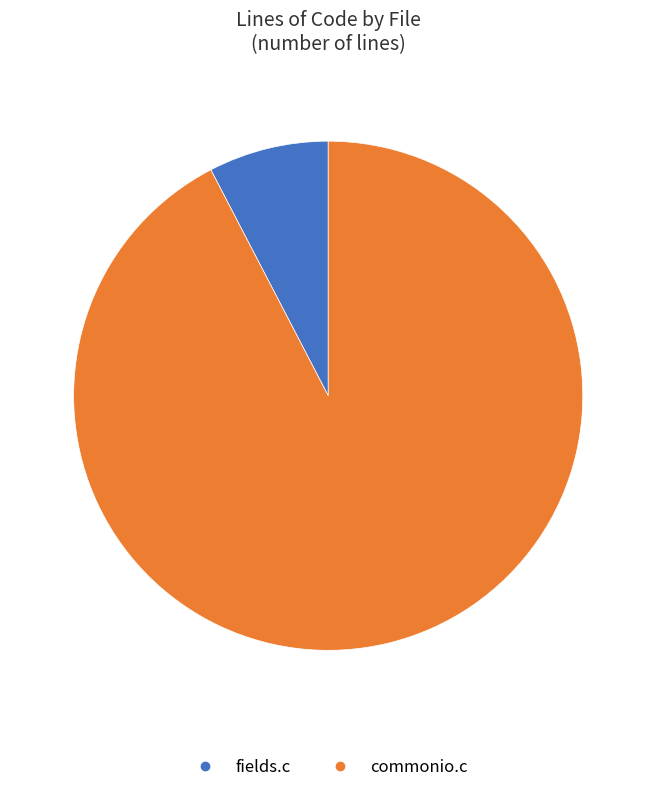

Is there any slice that represents more than half of the pie?

Yes